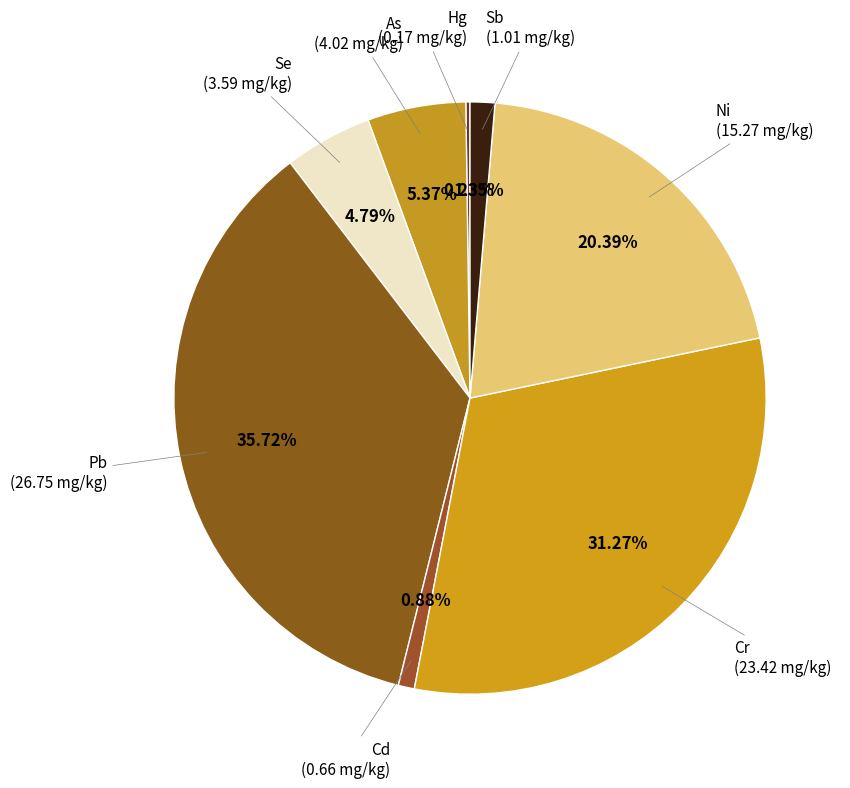

Is there any slice that represents more than half of the pie?

No